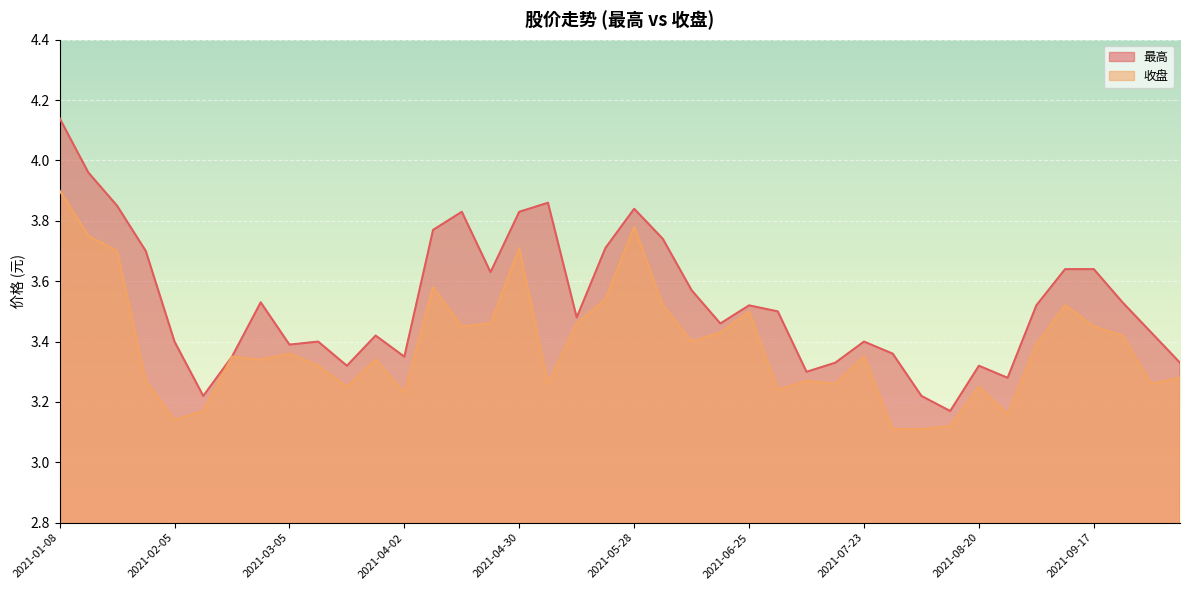

Does the chart display data point markers on the line(s)?

No